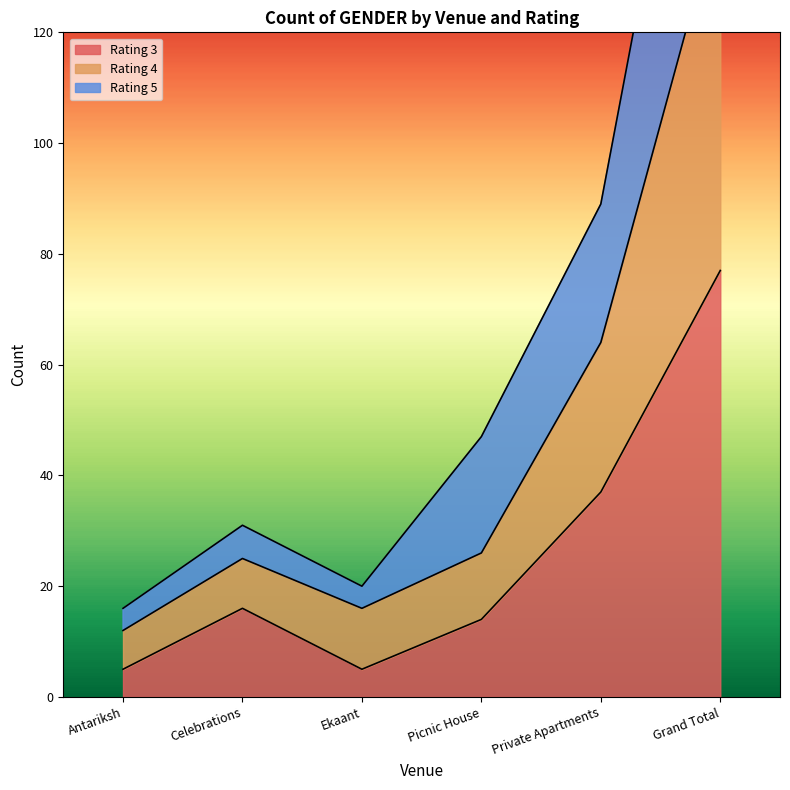

What is the smallest value displayed?

5